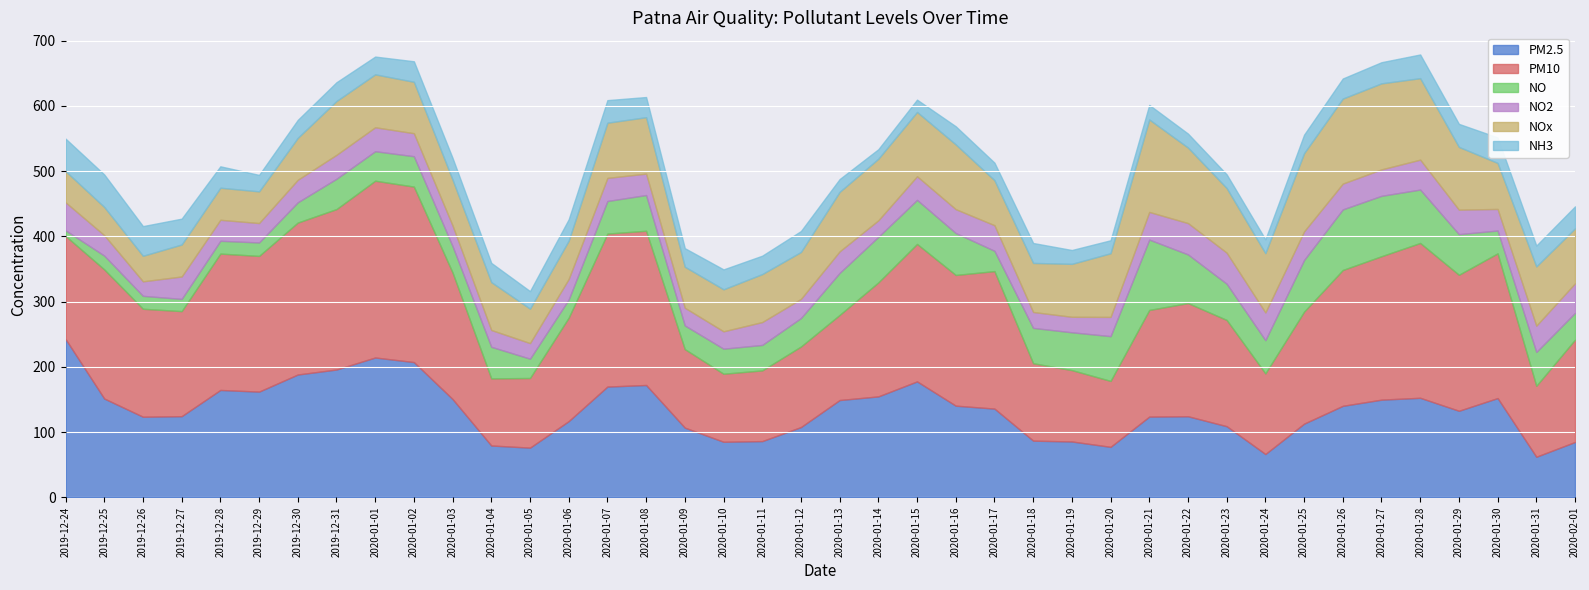

List the labels in order of PM10 value, smallest first.

2020-01-20, 2020-01-04, 2020-01-10, 2020-01-05, 2020-01-11, 2020-01-31, 2020-01-19, 2020-01-18, 2020-01-09, 2020-01-12, 2020-01-24, 2020-01-13, 2020-02-01, 2019-12-24, 2020-01-06, 2019-12-27, 2020-01-23, 2020-01-21, 2019-12-26, 2020-01-25, 2020-01-22, 2020-01-14, 2020-01-03, 2019-12-25, 2020-01-16, 2019-12-29, 2020-01-26, 2020-01-29, 2019-12-28, 2020-01-15, 2020-01-17, 2020-01-27, 2020-01-30, 2019-12-30, 2020-01-07, 2020-01-08, 2020-01-28, 2019-12-31, 2020-01-02, 2020-01-01